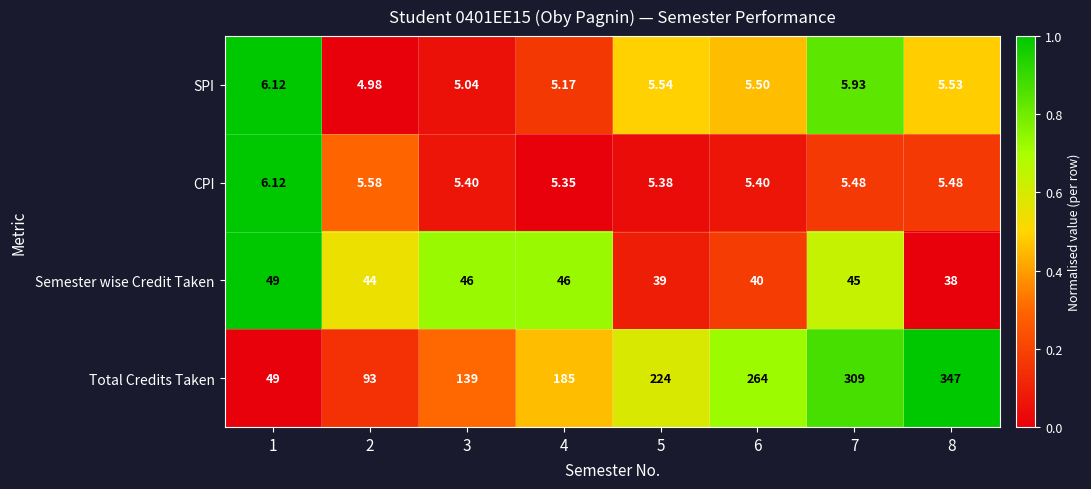

At which category does the chart reach its peak across all series?

8